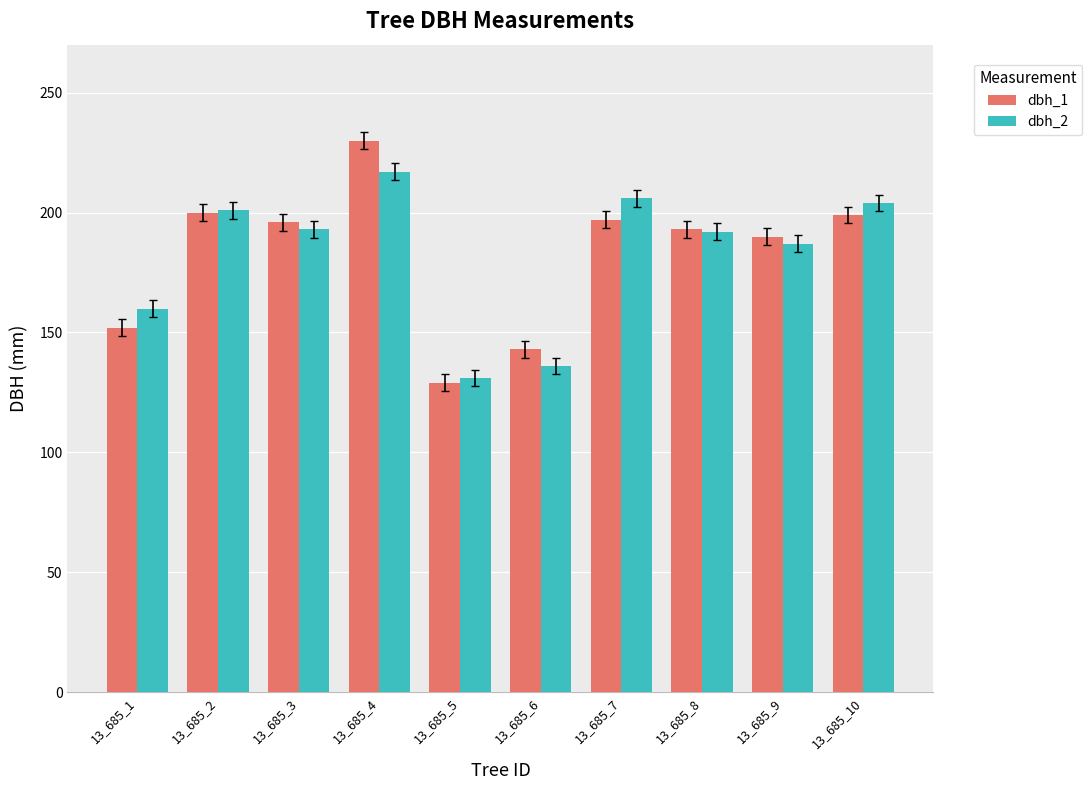

How many distinct data groups are displayed?

2